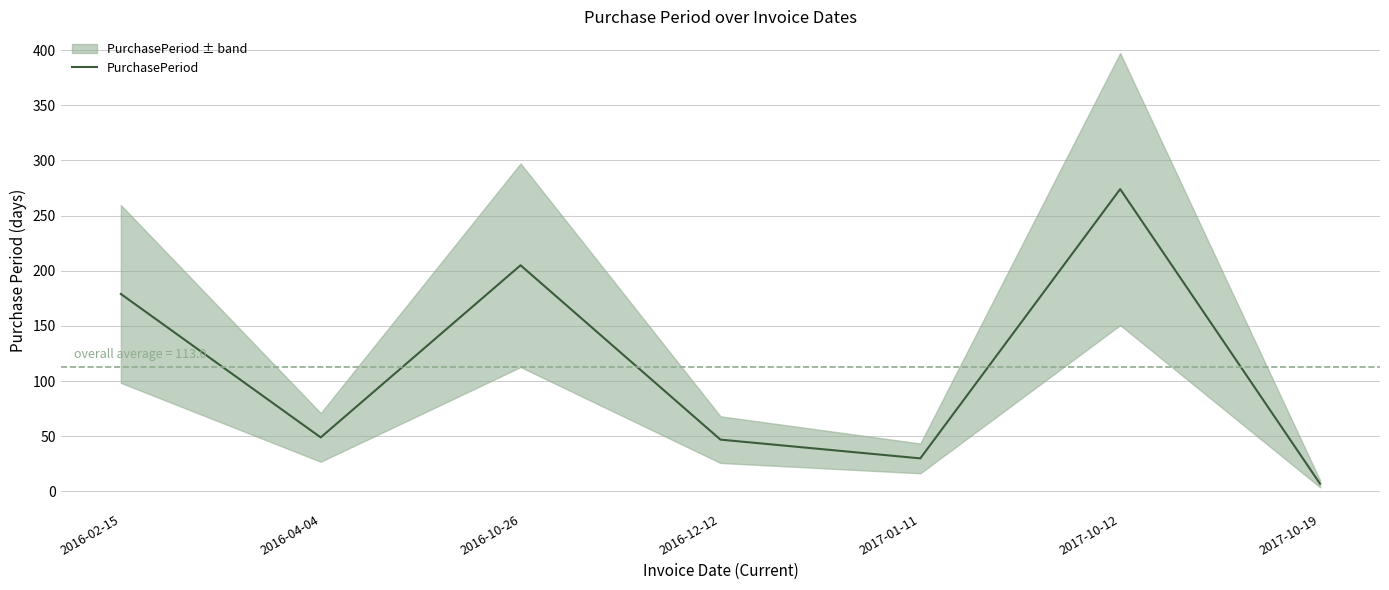

Reading left to right, transcribe all the data shown in this chart.

179	49	205	47	30	274	7